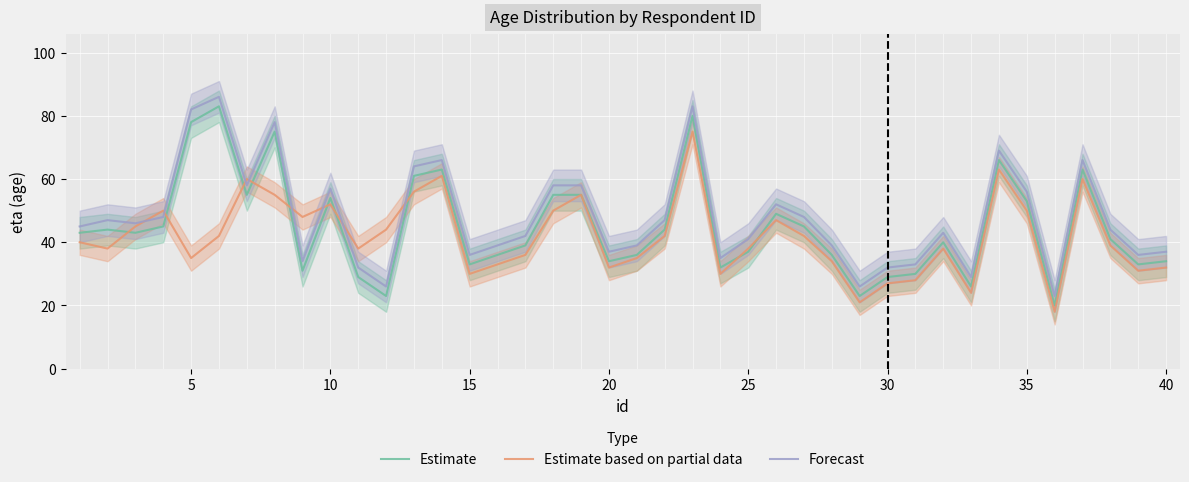

What is the difference between the second highest and second lowest values in the Forecast series?

57